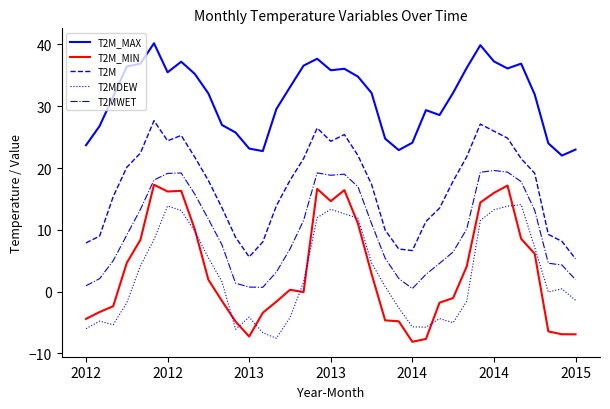

True or false: T2MWET and T2M_MAX intersect in this chart.

False